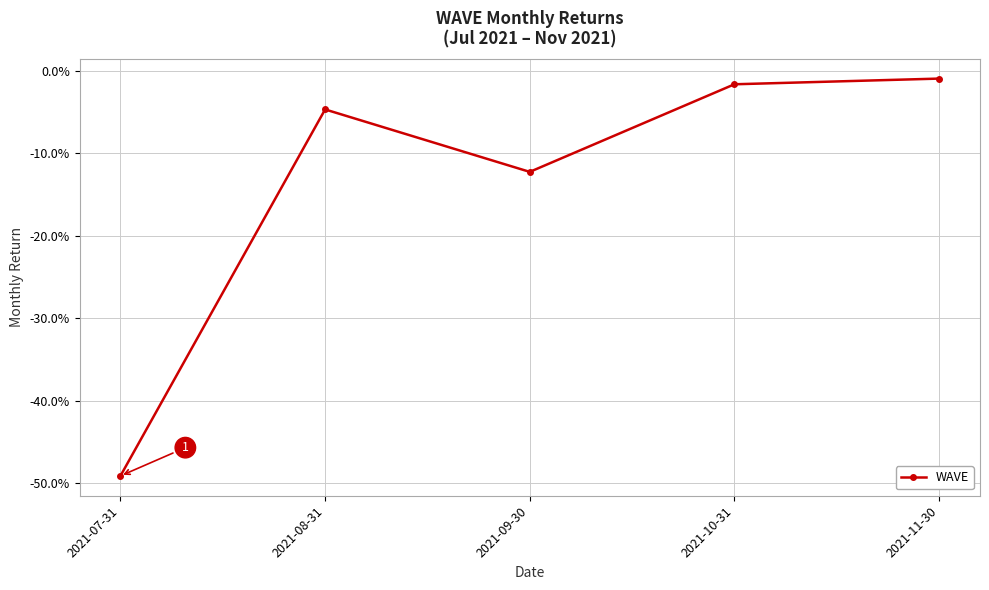

Reading right to left, list all the values displayed in this chart.

-0.0	-0.0	-0.1	-0.0	-0.5